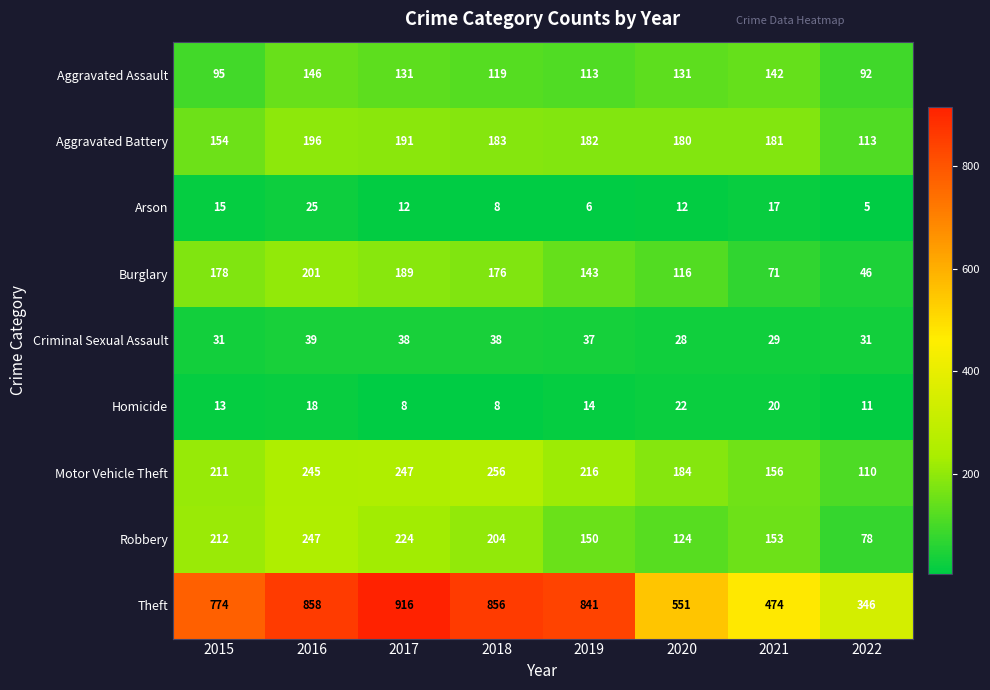

What is the smallest value displayed?

5